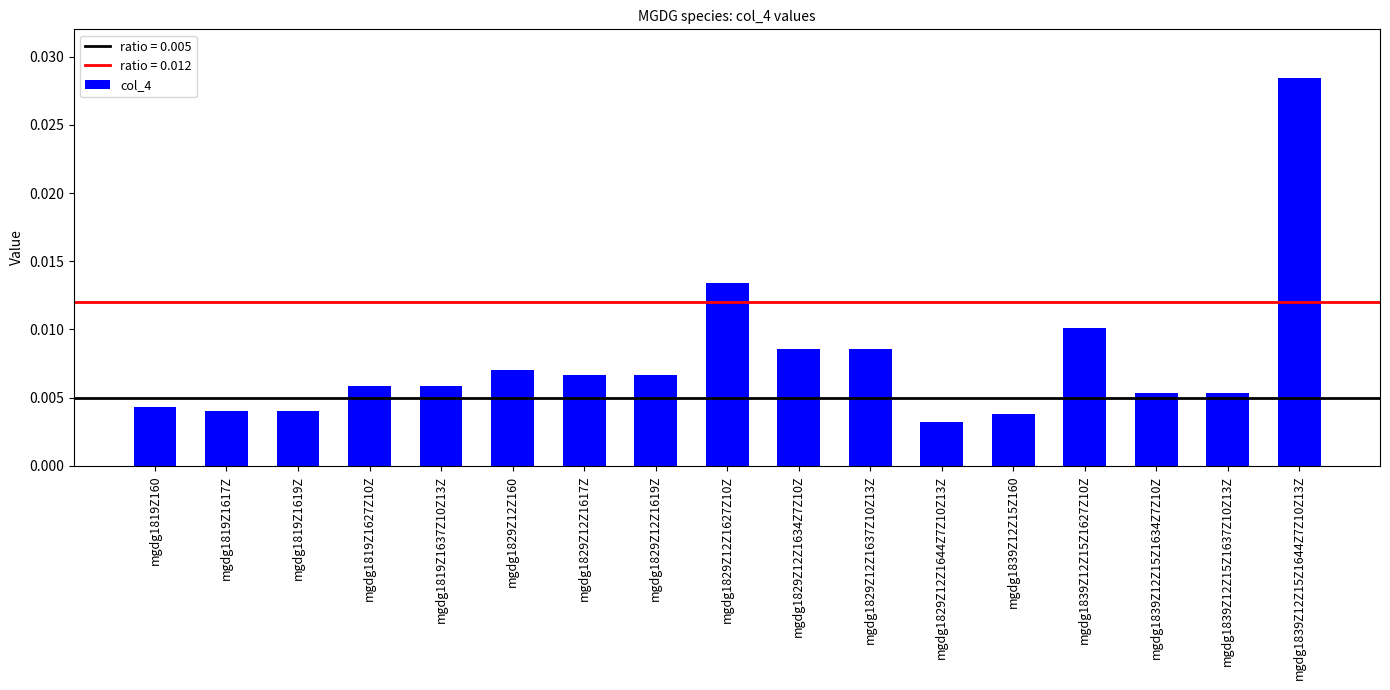

What position from the right is mgdg1829Z12Z1619Z?

10